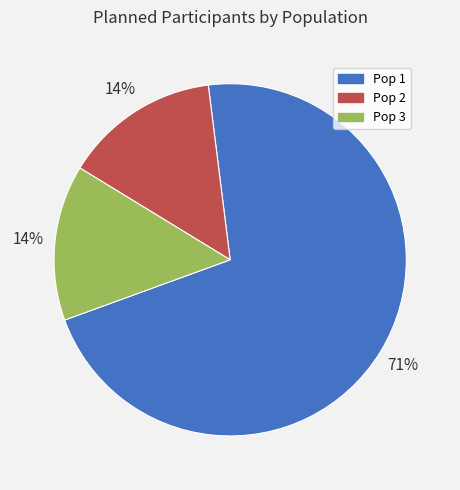

The Pop 2 slice represents 14% of the pie. True or false?

True